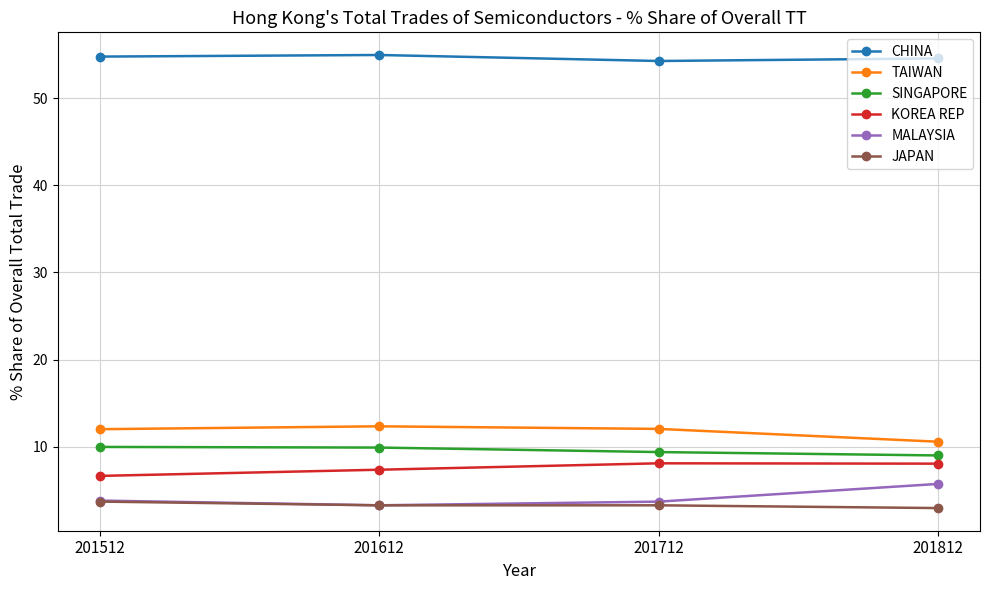

List the series in order of their peak value, highest first.

CHINA, TAIWAN, SINGAPORE, KOREA REP, MALAYSIA, JAPAN